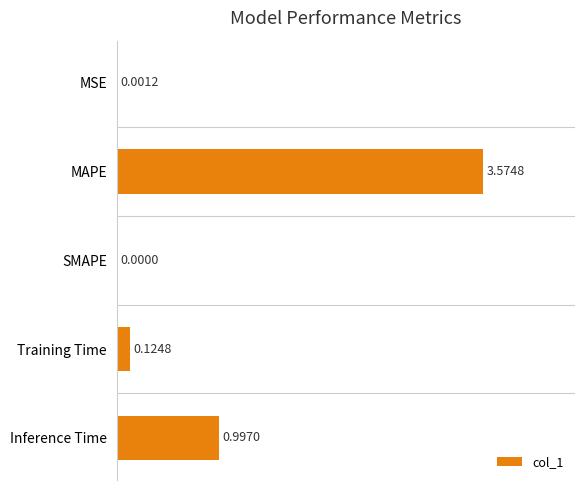

What is the sum of all values?

4.7